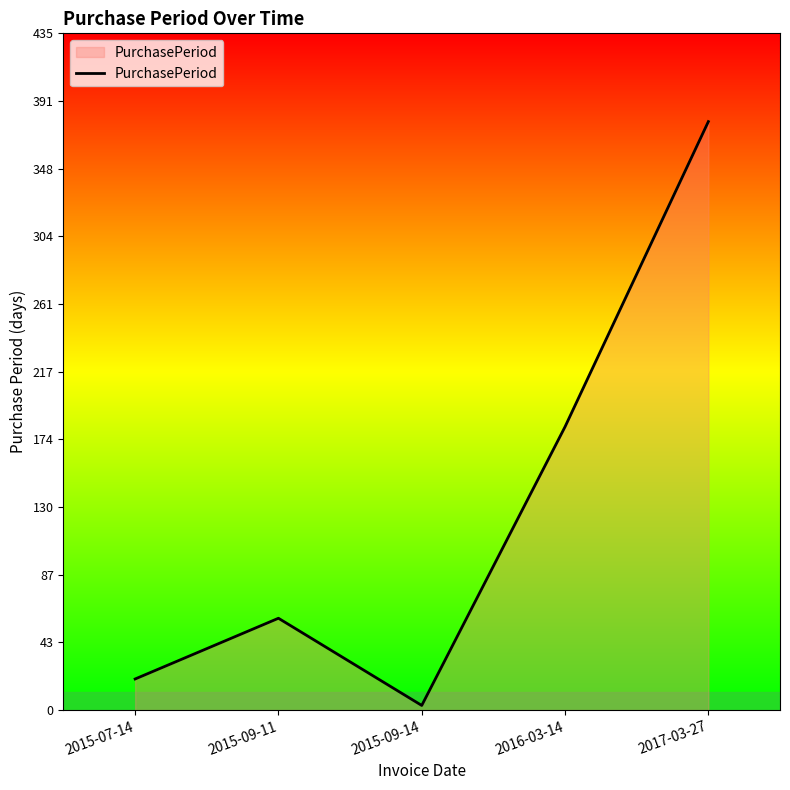

True or false: the data shows 261 at 2016-03-14.

False